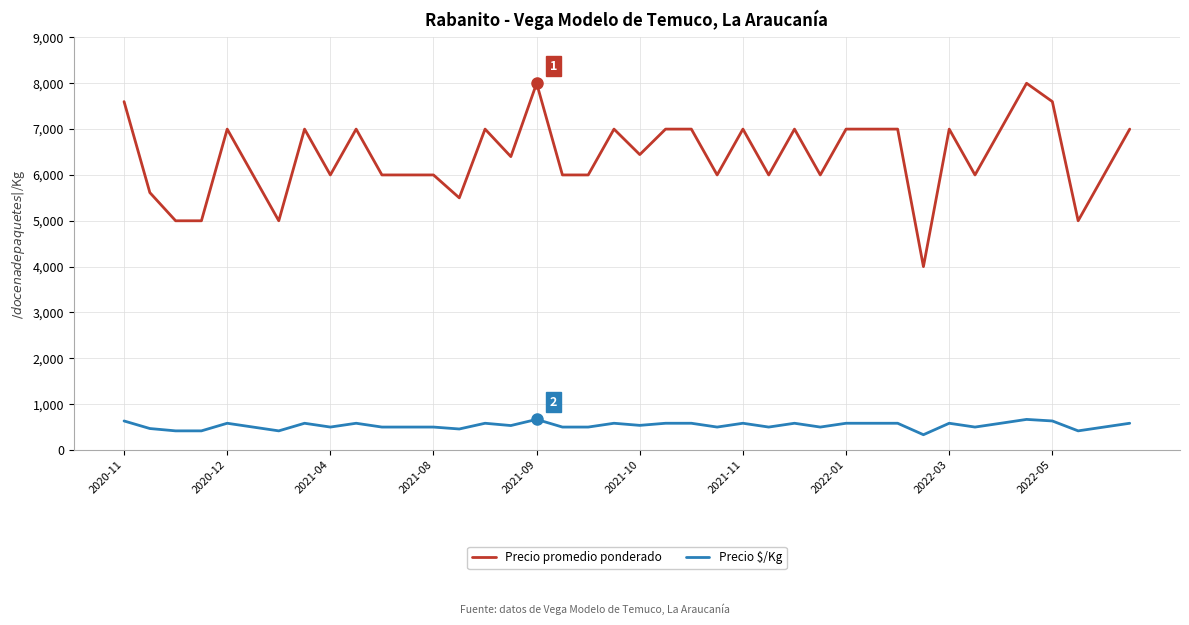

How many lines are shown in the chart?

2